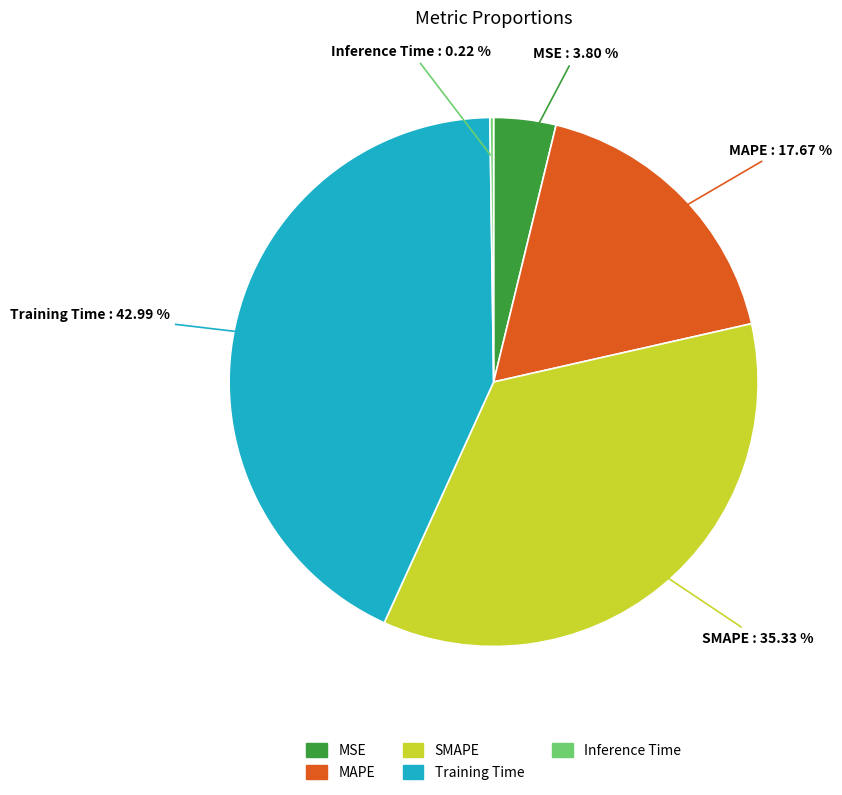

True or false: MSE accounts for 18% of the total.

False